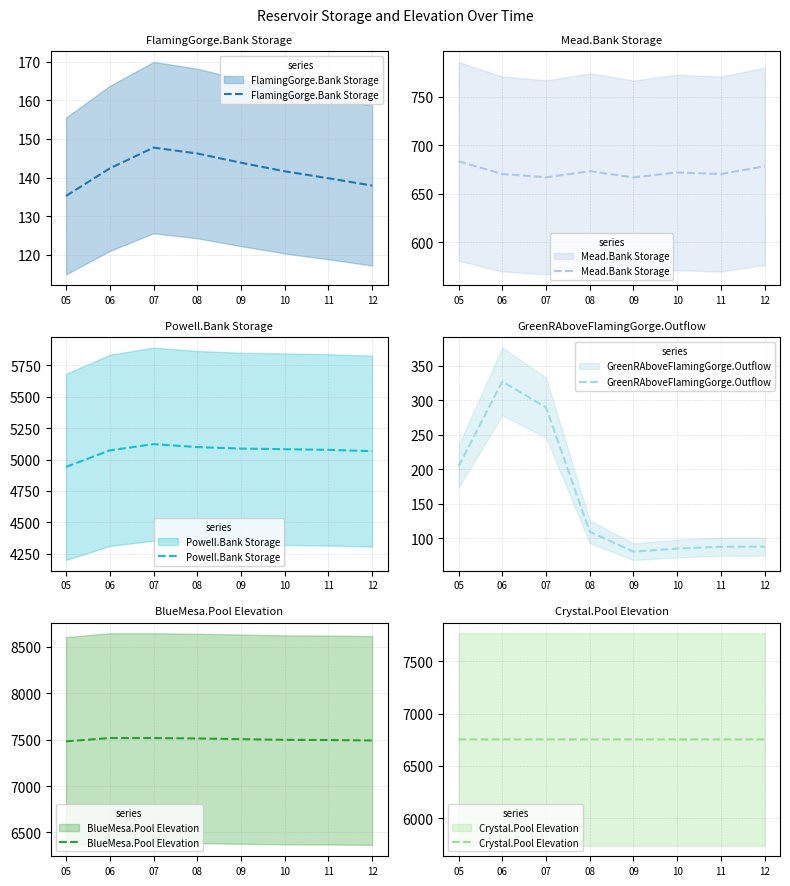

What value does the Powell.Bank Storage series have at 07?

5122.5